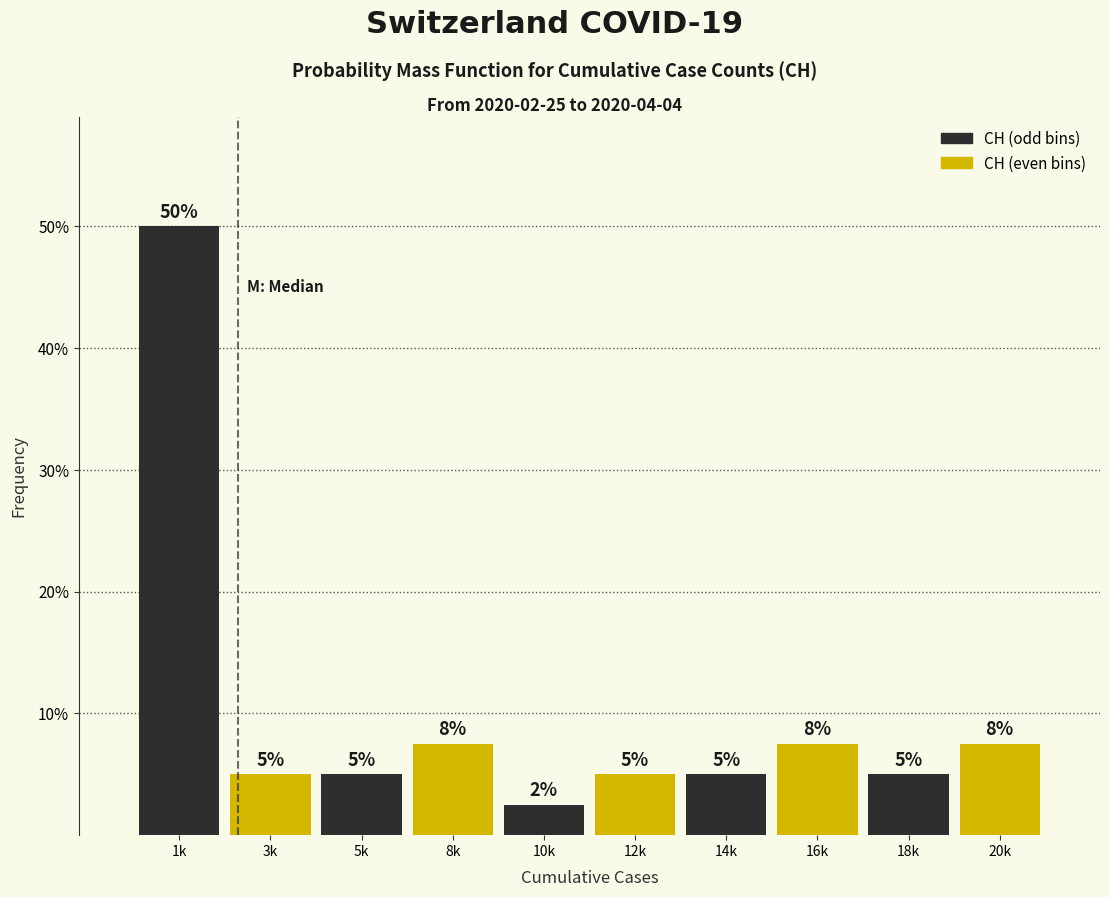

Which has a higher value, 8k or 14k?

8k